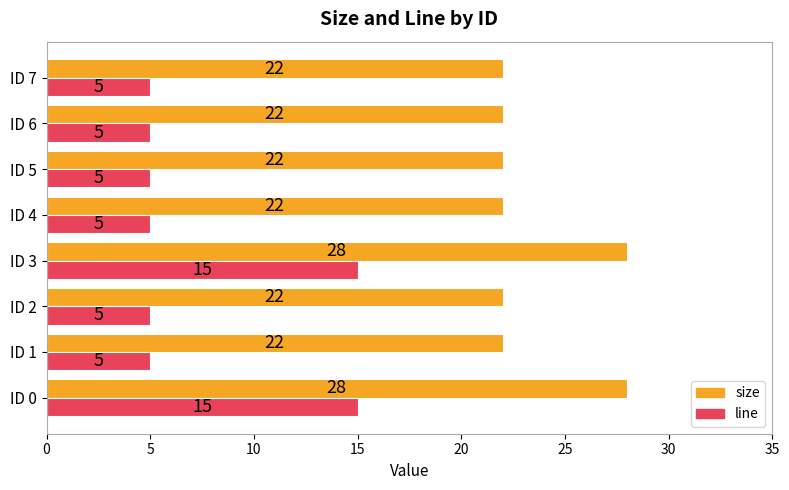

Rank the series at ID 3 from lowest to highest value.

line, size